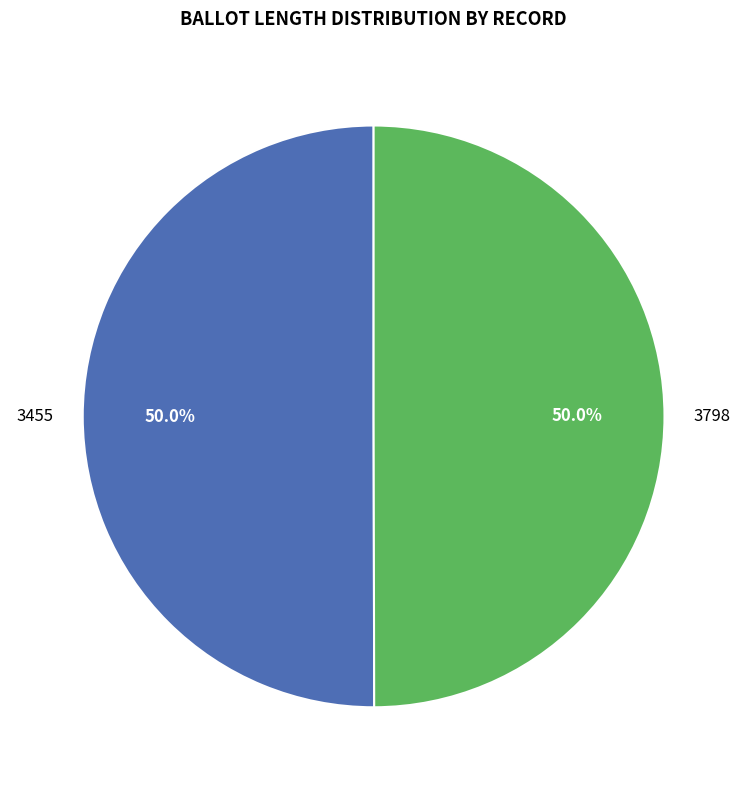

Approximately how many times larger is the value at 3455 compared to 3798?

1.0